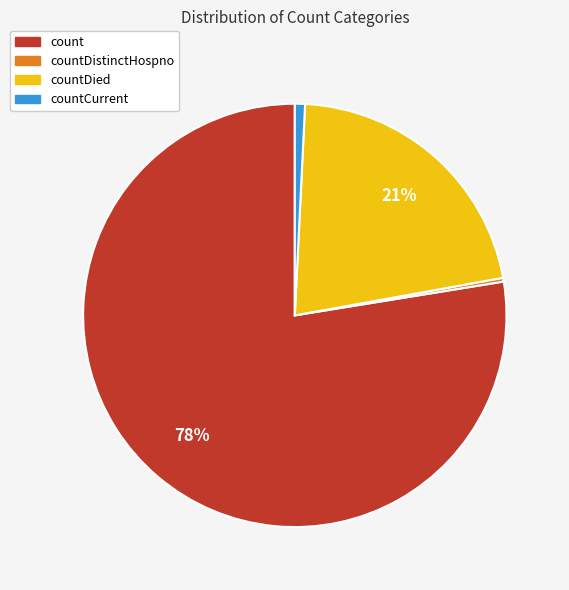

To the nearest percent, what portion does countCurrent represent?

1%